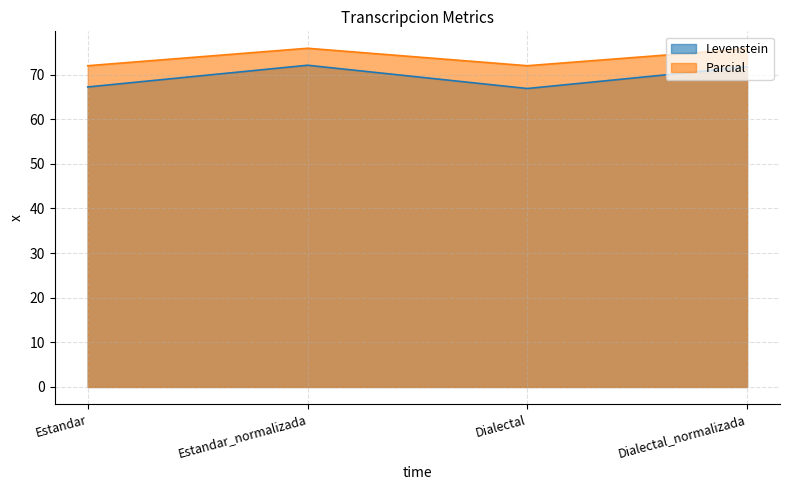

What is the label of the 1st point from the right?

Dialectal_normalizada